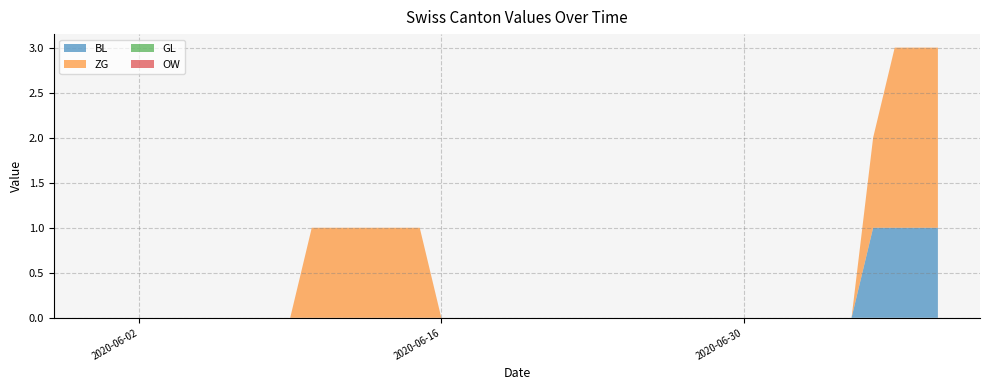

Reading right to left, list all the values displayed in this chart.

BL: 1	1	1	1	0	0	0	0	0	0	0	0	0	0	0	0	0	0	0	0	0	0	0	0	0	0	0	0	0	0	0	0	0	0	0	0	0	0	0	0
ZG: 2	2	2	1	0	0	0	0	0	0	0	0	0	0	0	0	0	0	0	0	0	0	0	0	1	1	1	1	1	1	0	0	0	0	0	0	0	0	0	0
GL: 0	0	0	0	0	0	0	0	0	0	0	0	0	0	0	0	0	0	0	0	0	0	0	0	0	0	0	0	0	0	0	0	0	0	0	0	0	0	0	0
OW: 0	0	0	0	0	0	0	0	0	0	0	0	0	0	0	0	0	0	0	0	0	0	0	0	0	0	0	0	0	0	0	0	0	0	0	0	0	0	0	0